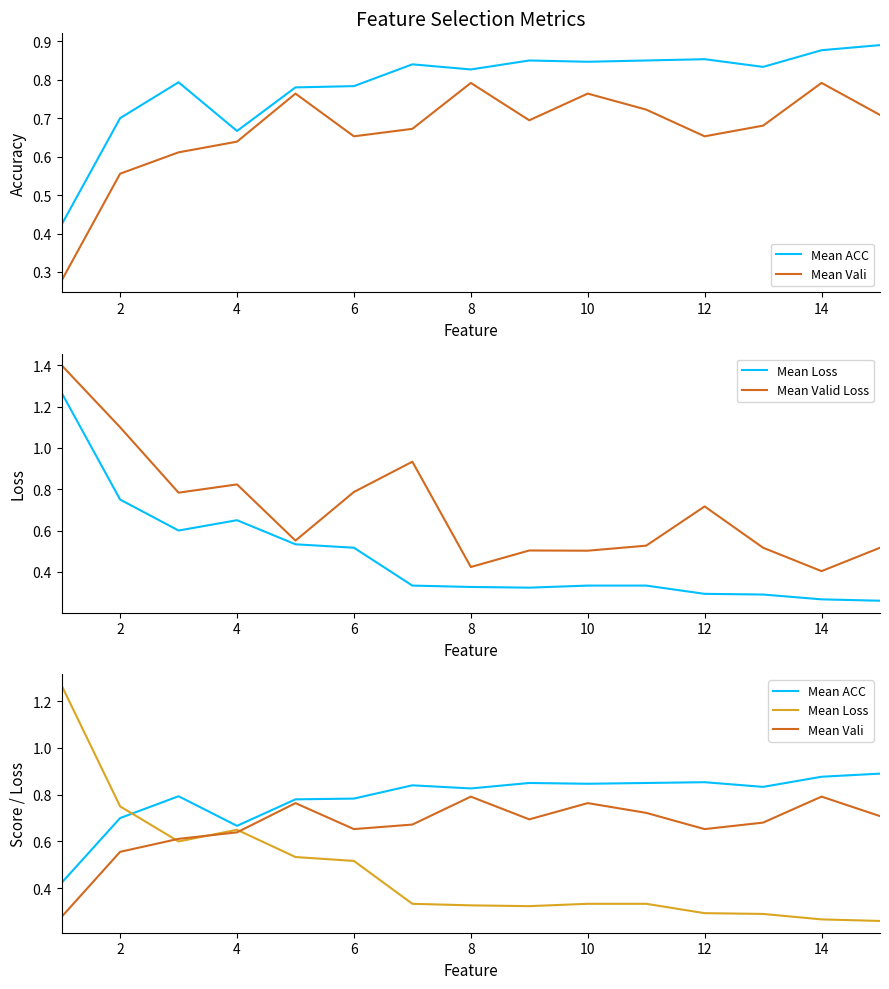

Reading left to right, list all the values displayed in this chart.

Mean ACC: 0.4	0.7	0.8	0.7	0.8	0.8	0.8	0.8	0.8	0.8	0.8	0.9	0.8	0.9	0.9
Mean Vali: 0.3	0.6	0.6	0.6	0.8	0.7	0.7	0.8	0.7	0.8	0.7	0.7	0.7	0.8	0.7
Mean Loss: 1.3	0.8	0.6	0.7	0.5	0.5	0.3	0.3	0.3	0.3	0.3	0.3	0.3	0.3	0.3
Mean Valid Loss: 1.4	1.1	0.8	0.8	0.6	0.8	0.9	0.4	0.5	0.5	0.5	0.7	0.5	0.4	0.5